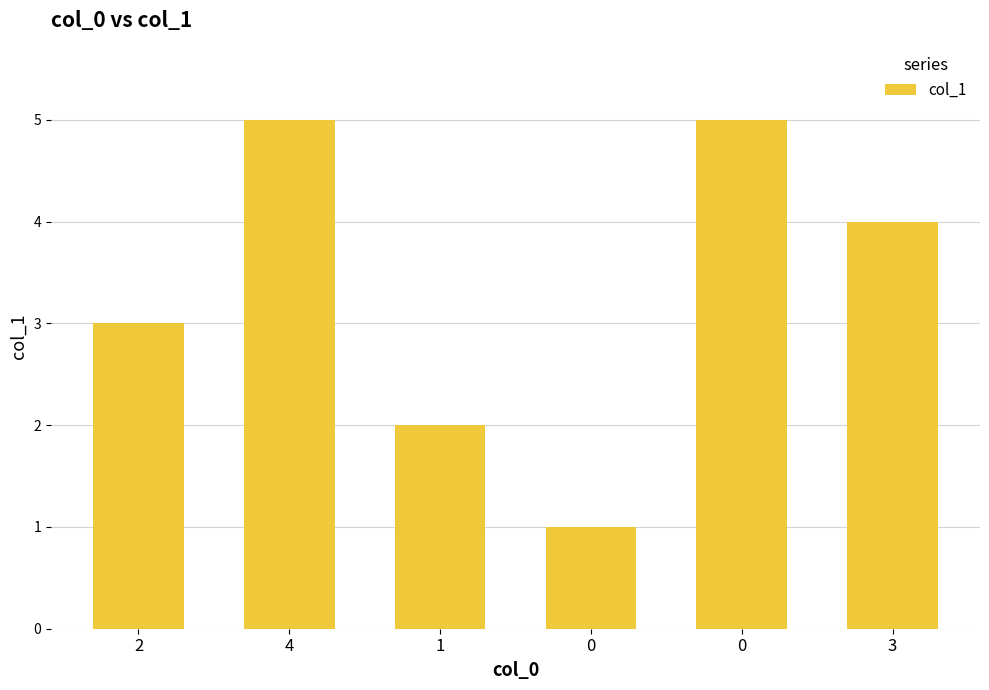

How many bars are there in total?

6